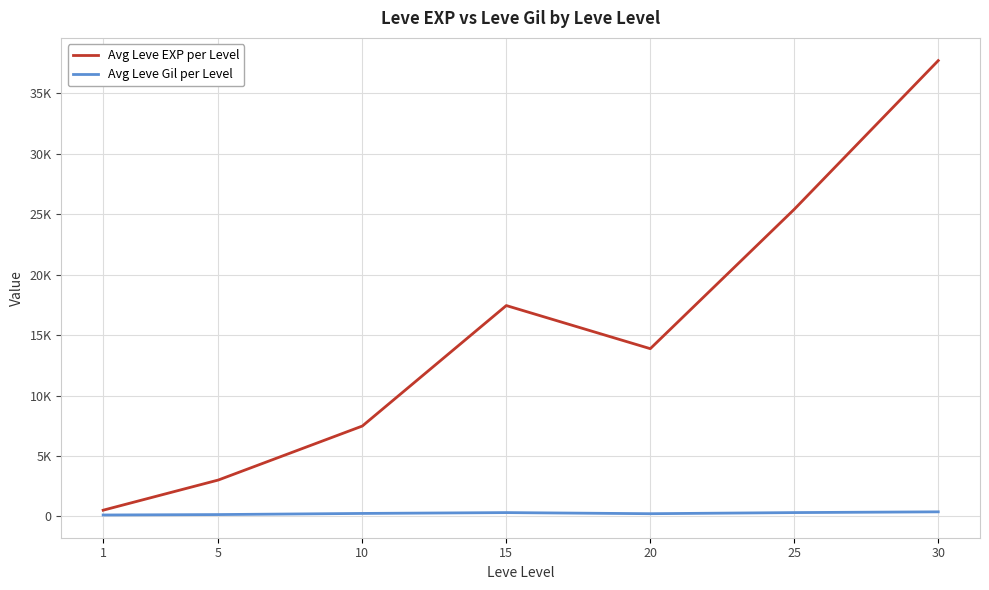

Which label corresponds to the smallest value in the chart?

1